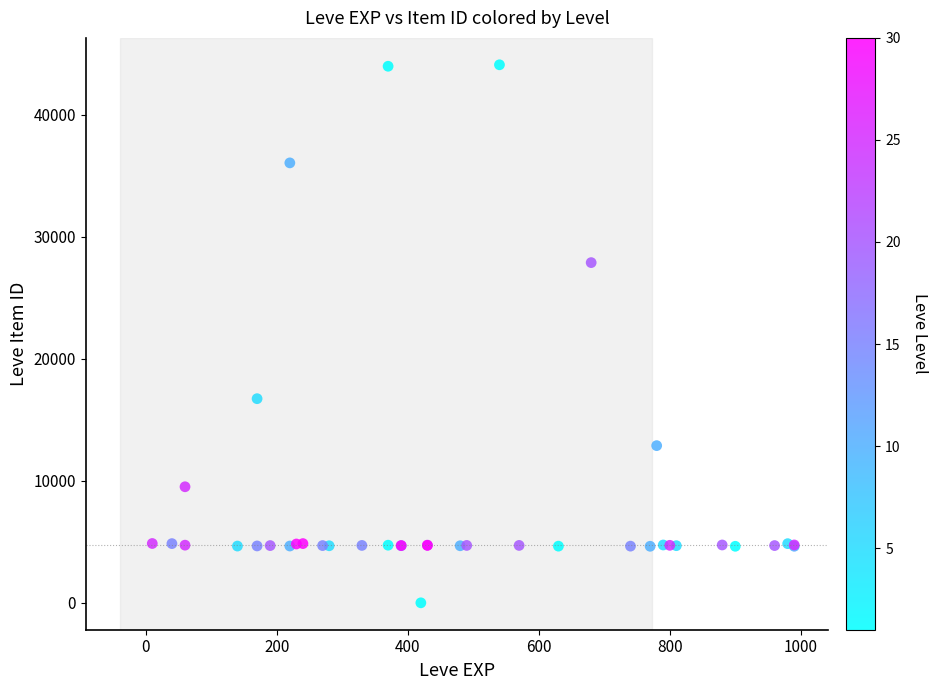

What Y value in the scatter plot is closest to 22050?

16734